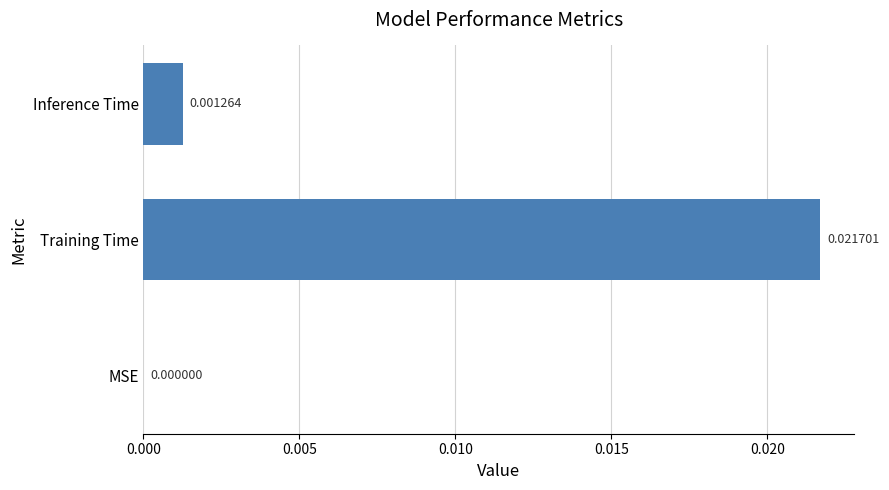

How many data points does each series have?

3